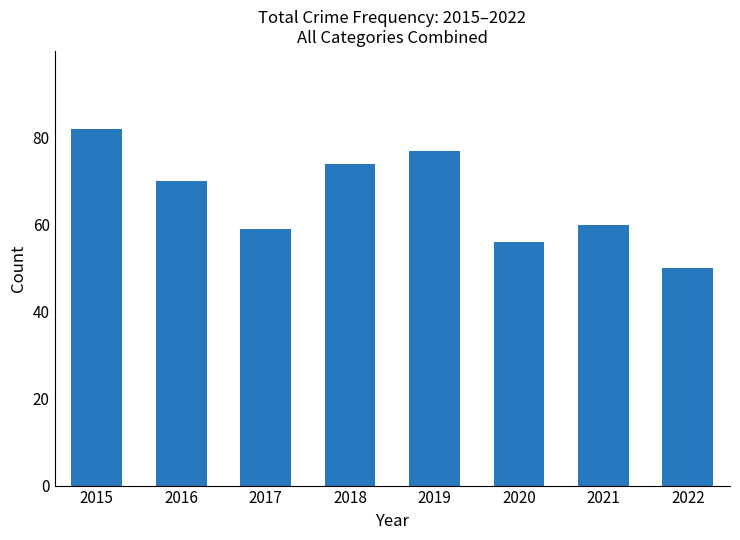

Reading left to right, transcribe all the data shown in this chart.

2015=82	2016=70	2017=59	2018=74	2019=77	2020=56	2021=60	2022=50